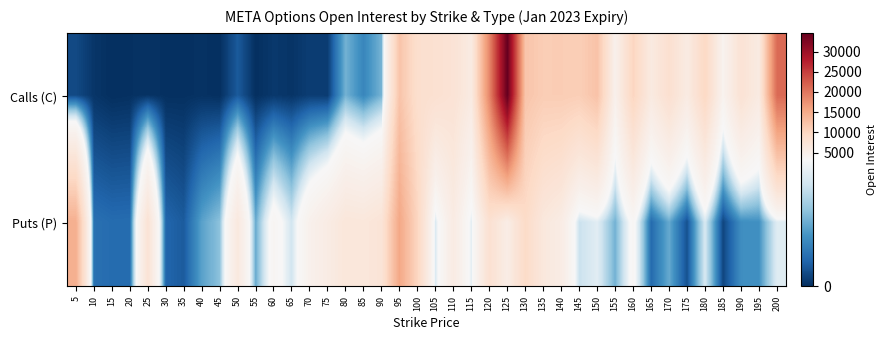

At which category is the sum across all series the highest?

125